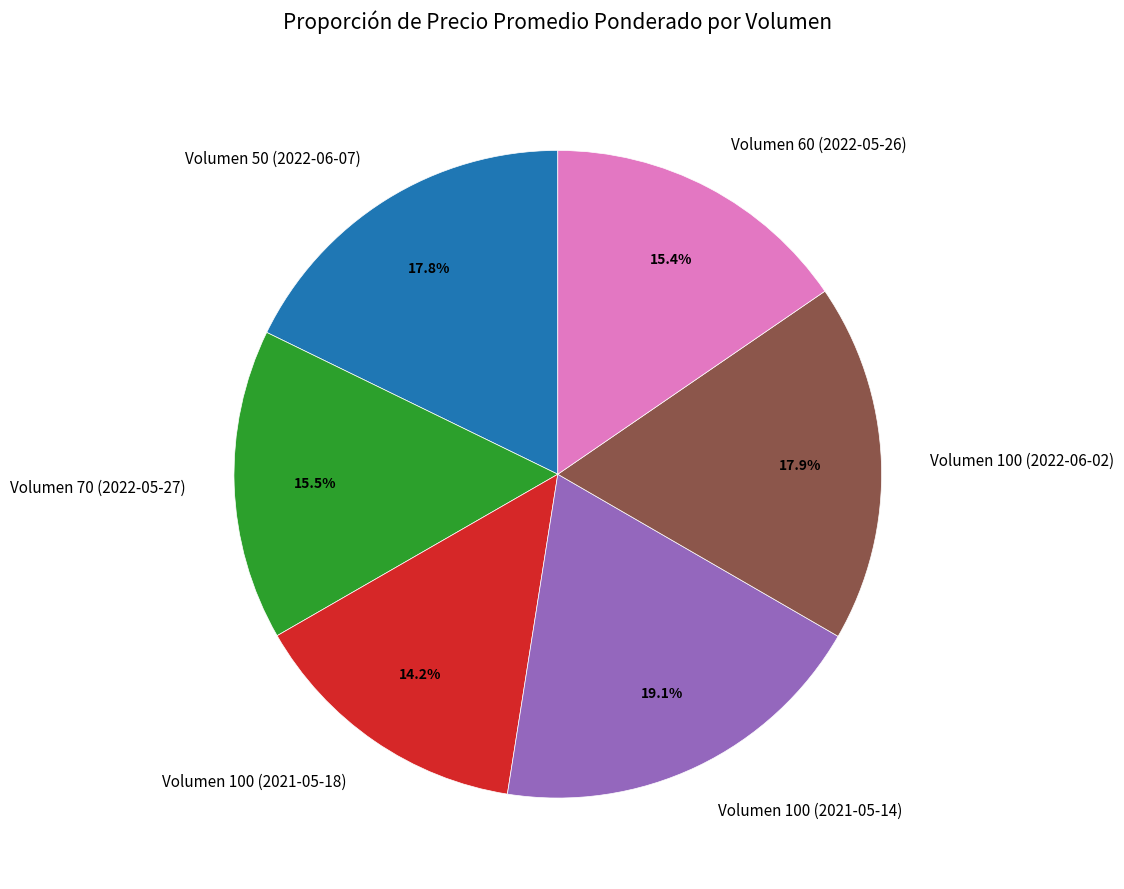

Which category has the smallest portion of the pie?

Volumen 100 (2021-05-18)